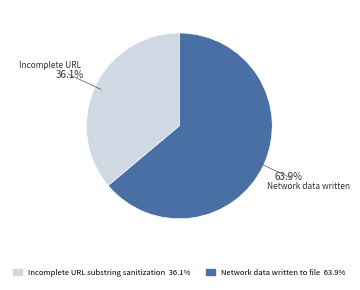

Do Incomplete URL substring sanitization and Network data written to file together represent more than half of the pie?

Yes